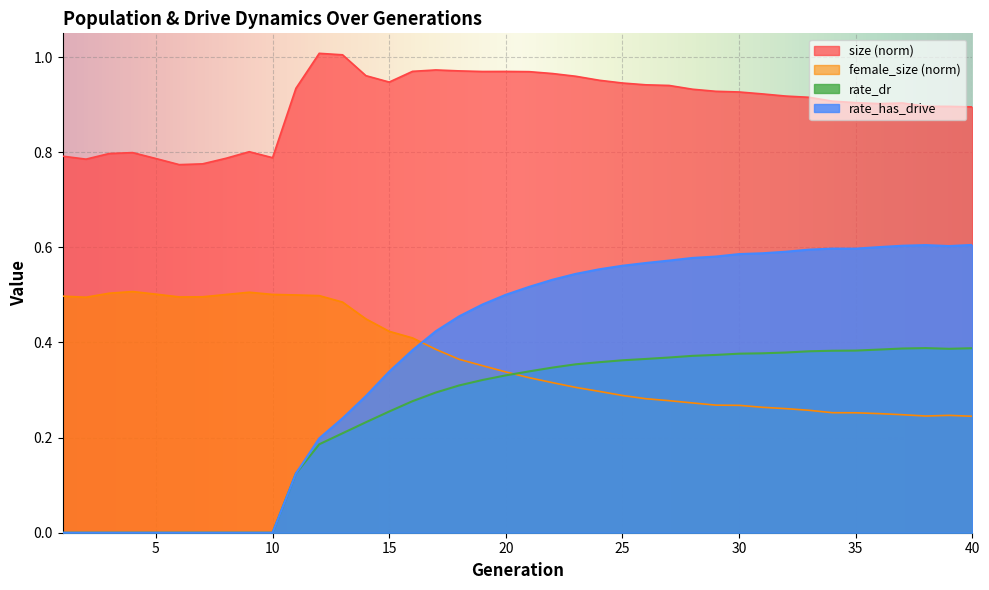

What is the sum of the rate_dr values at 20 and 5?

0.3